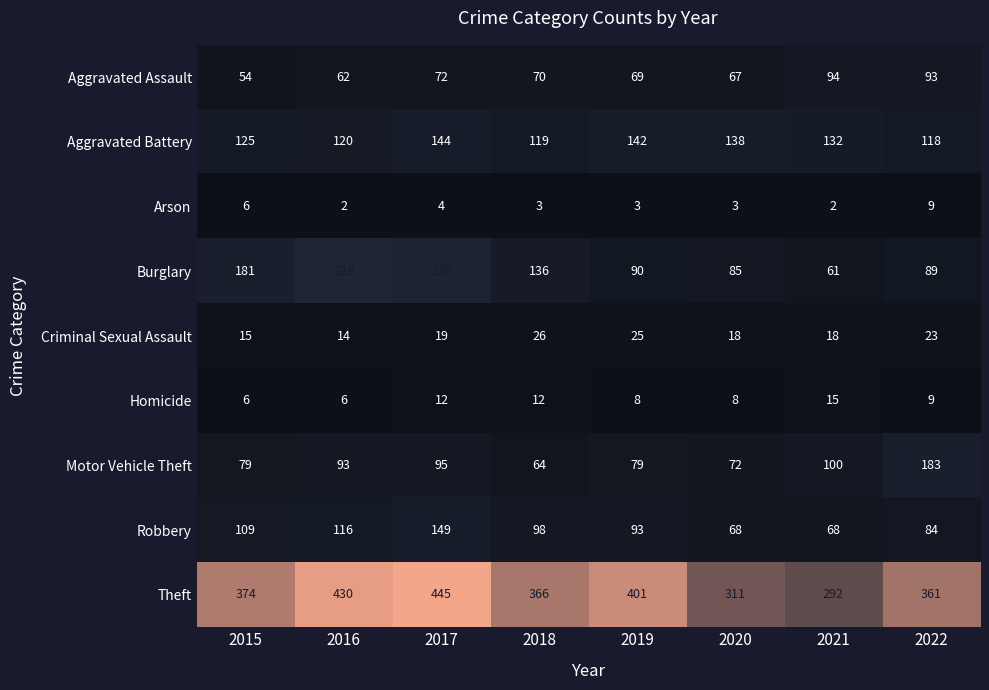

At which label is Theft closest to 368?

2018